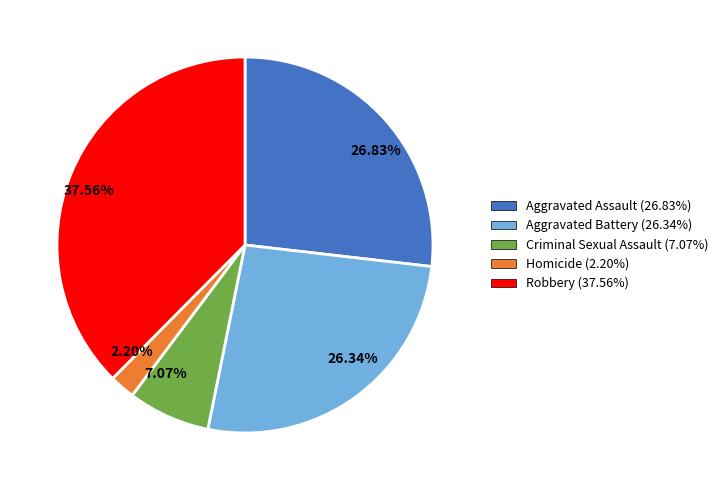

Do 7.07% and 2.20% together represent more than half of the pie?

No